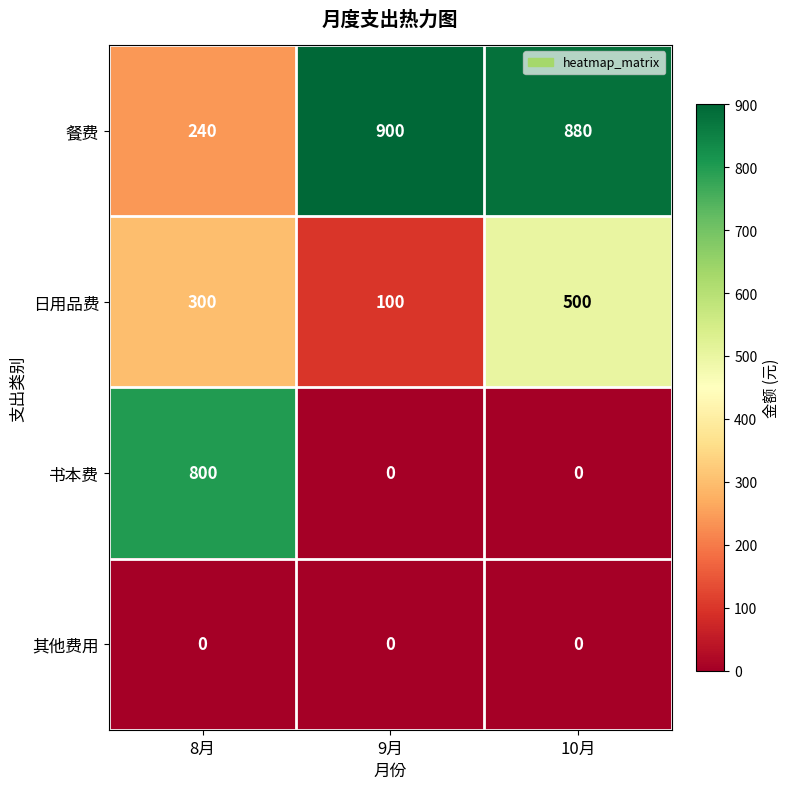

Which series has the largest total across all categories?

餐费